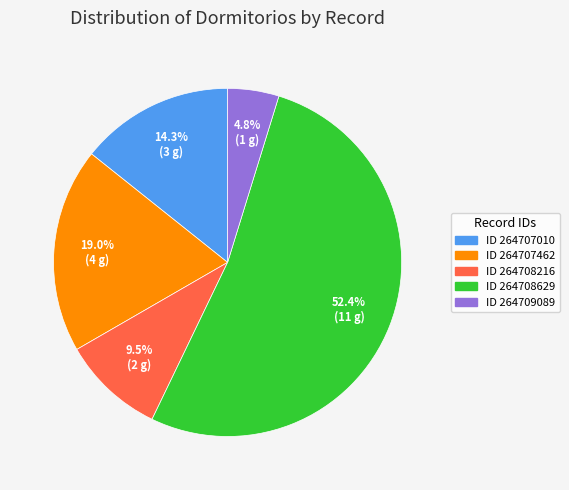

Which slice is the largest?

ID 264708629